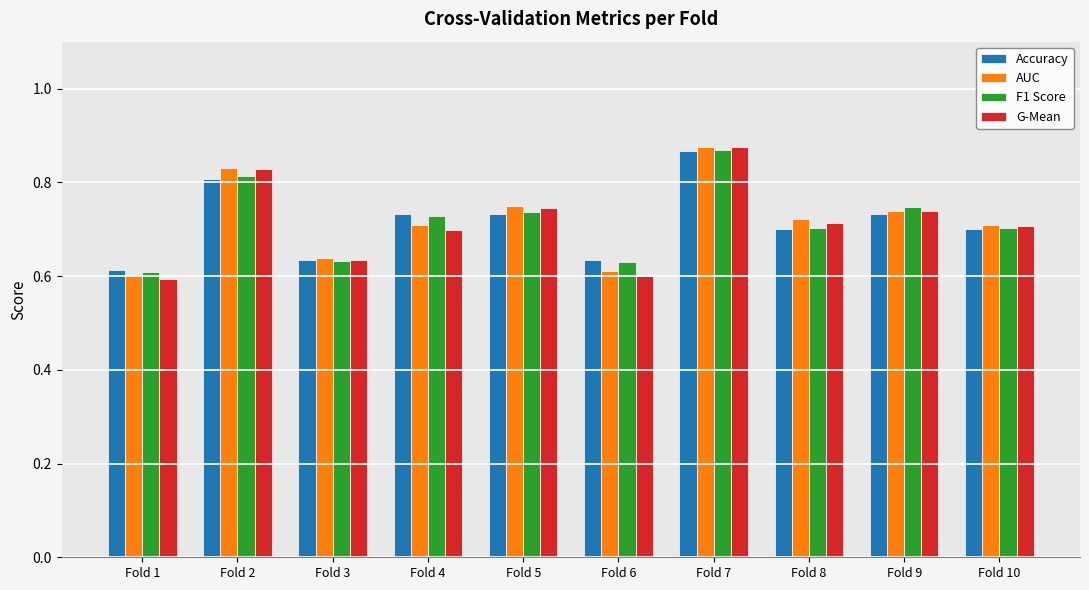

How many bars are there in each group?

4